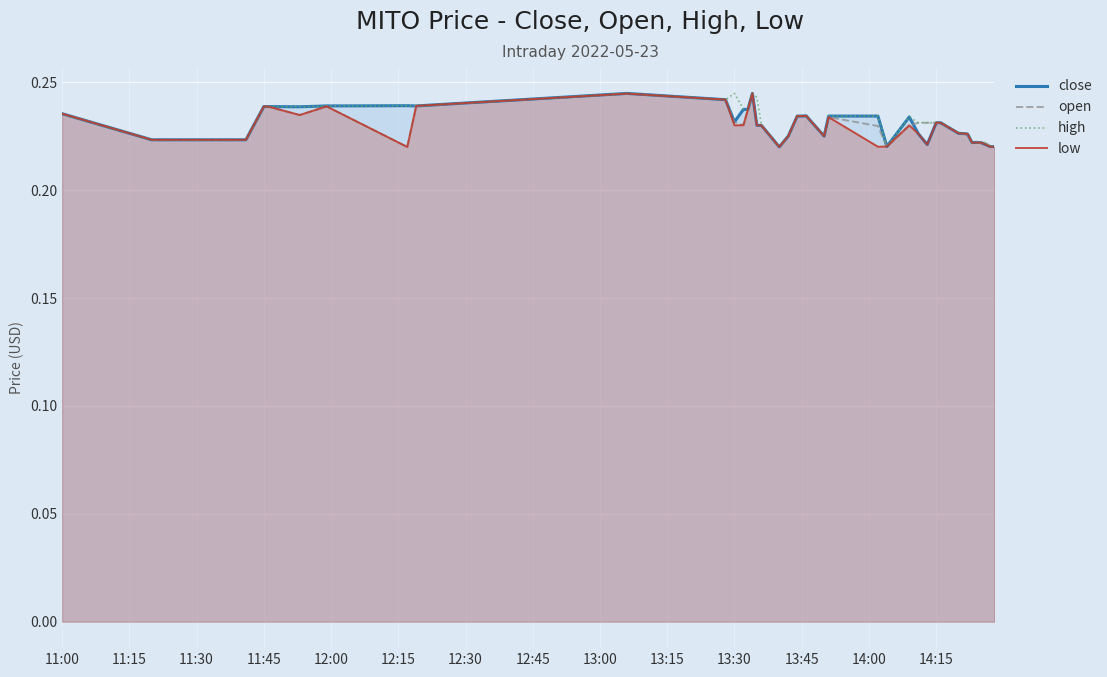

True or false: open has a value of 0.4 at 13:45.

False